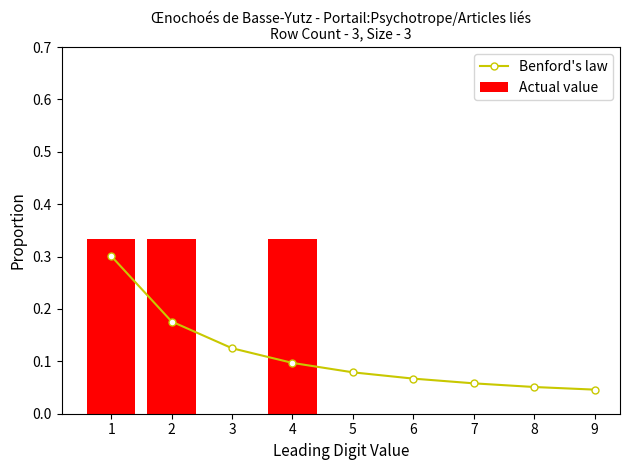

What is the average value?

0.1